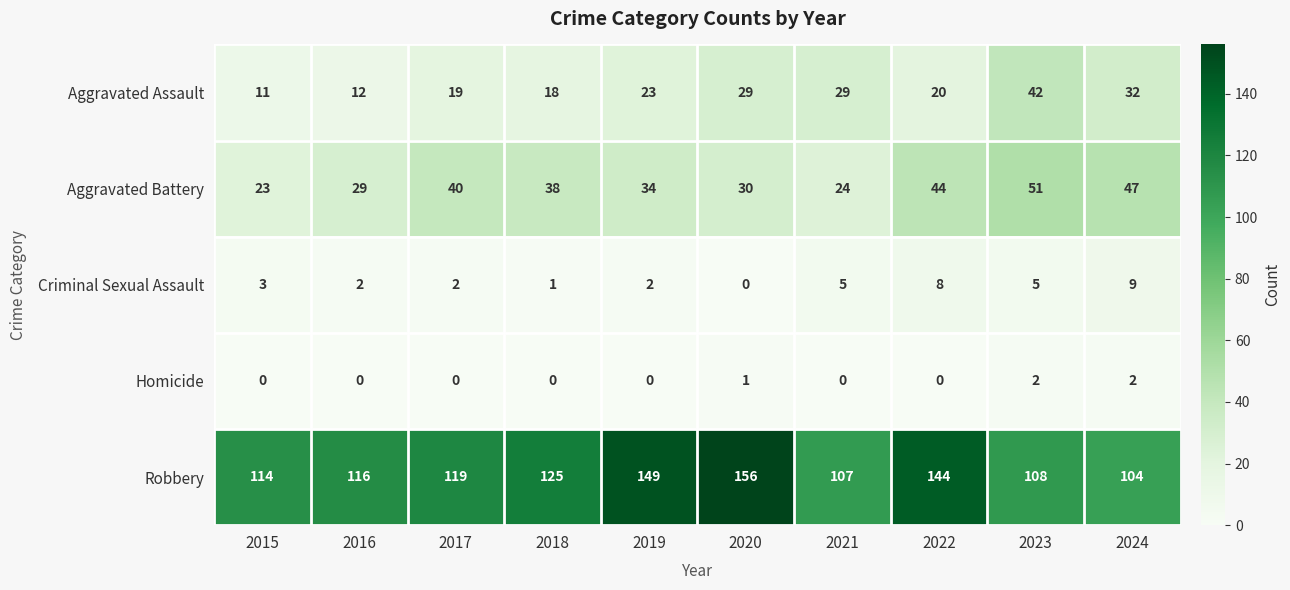

At how many categories does at least one series exceed 73?

10